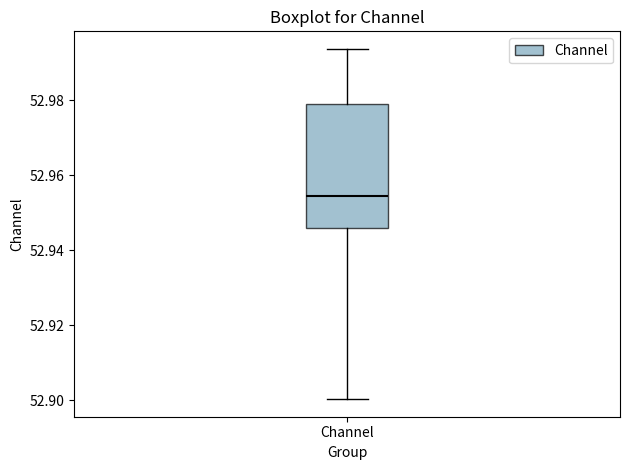

Read this box plot against the y-axis: the position of the median line, the range covered by the box, and the ends of both whiskers. The values are not printed on the chart, so give them approximately, as read against the axis.

median 52.954, box 52.946 to 52.980, whiskers 52.900 to 52.994